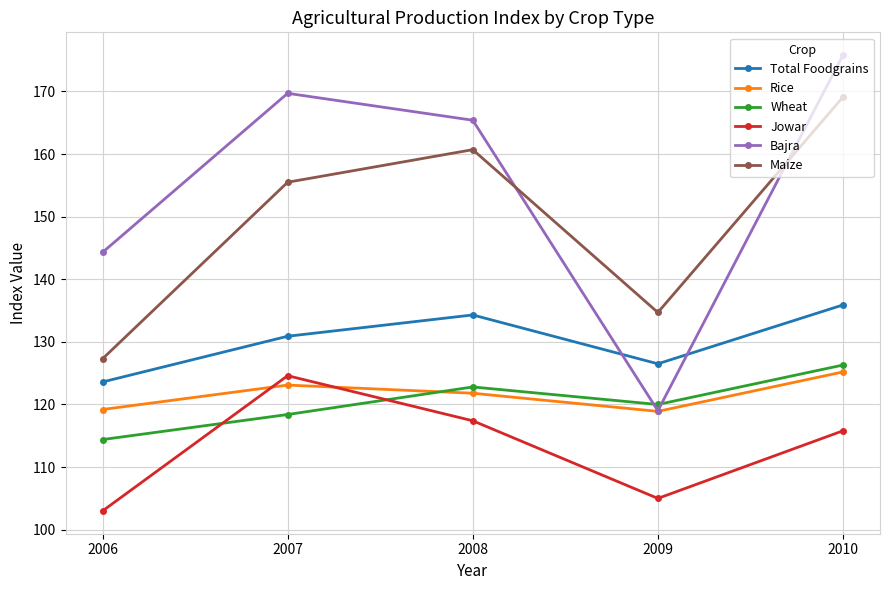

What is the sum of all Rice values?

608.2